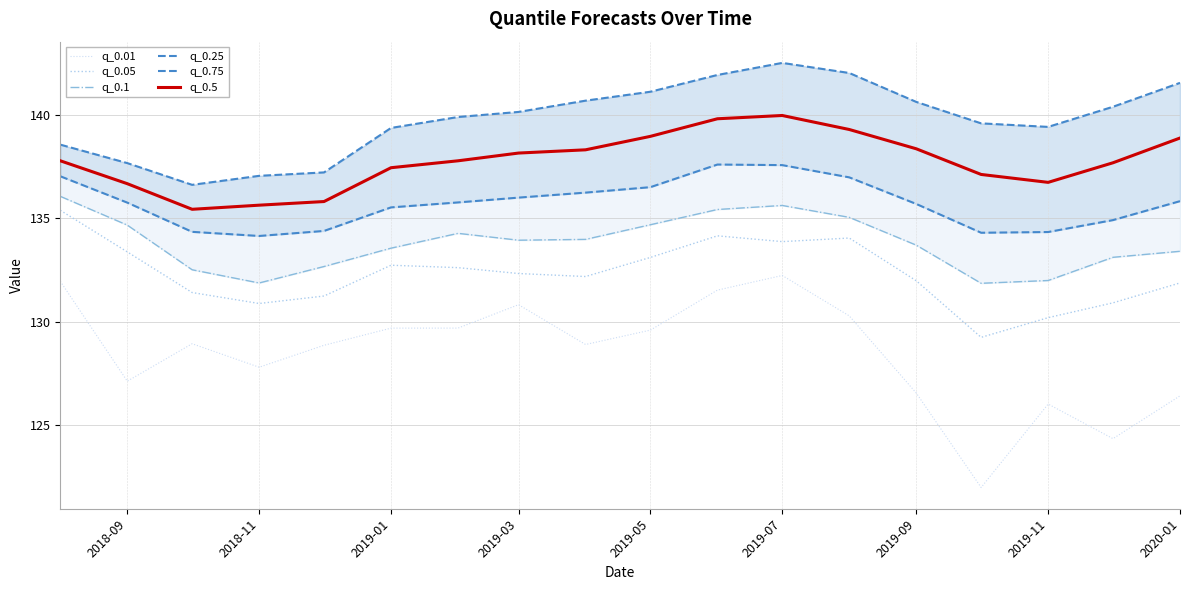

What is the lowest value of the q_0.25 series?

134.1